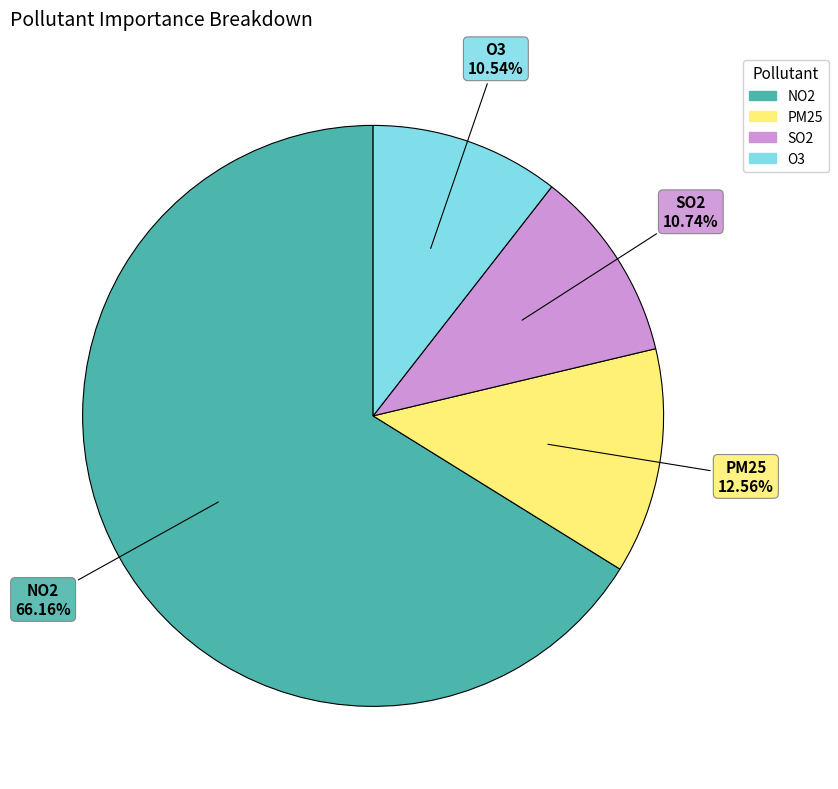

Which category accounts for the majority?

NO2